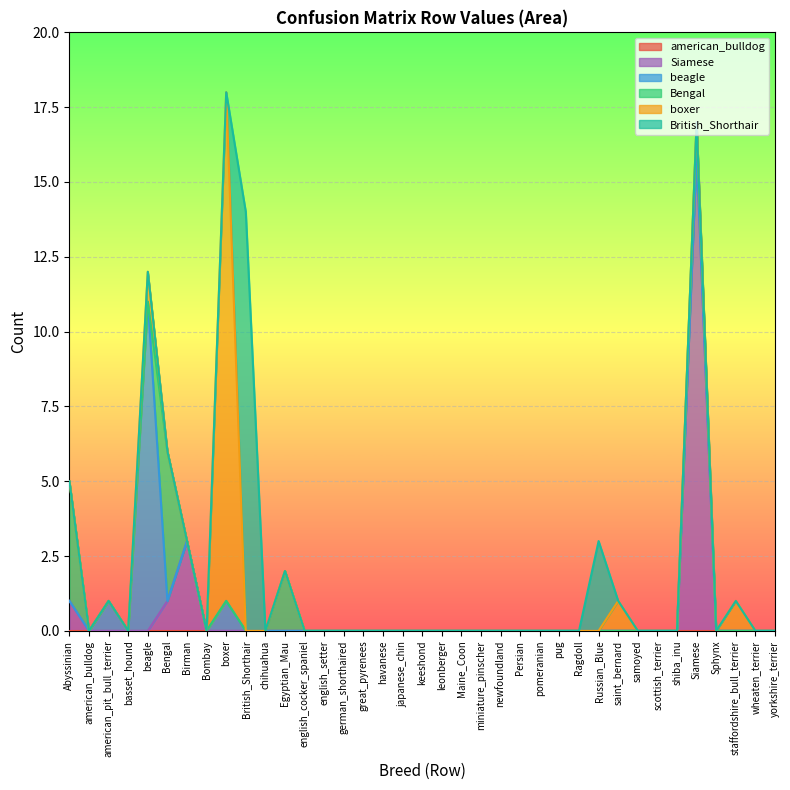

How many data points does each series have?

37